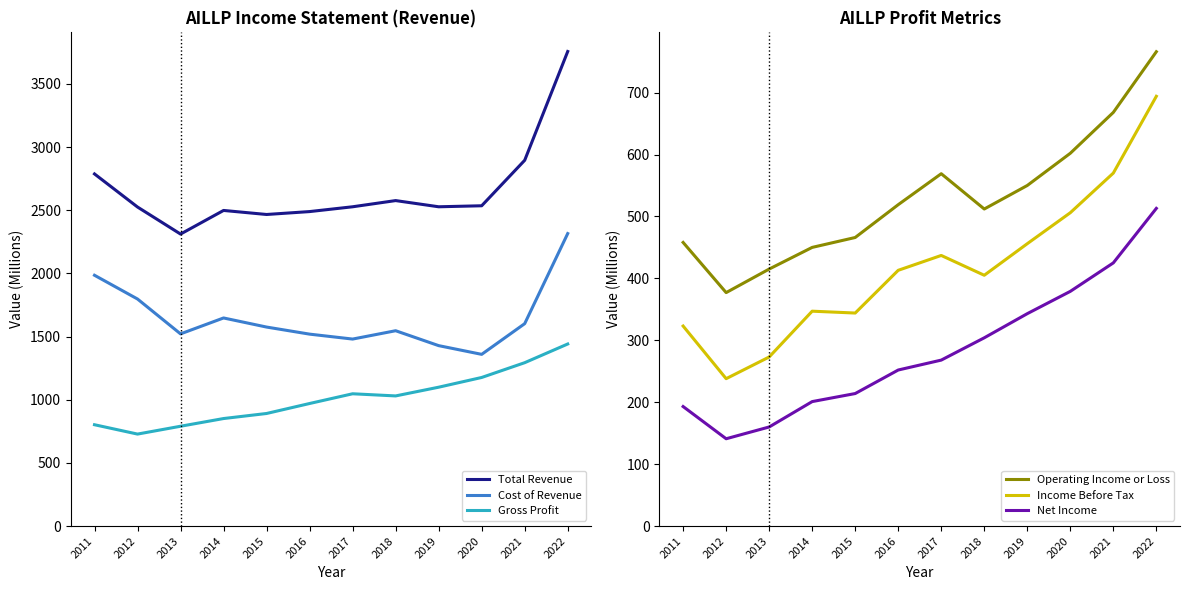

What is the total value across all series at 2018?

6373